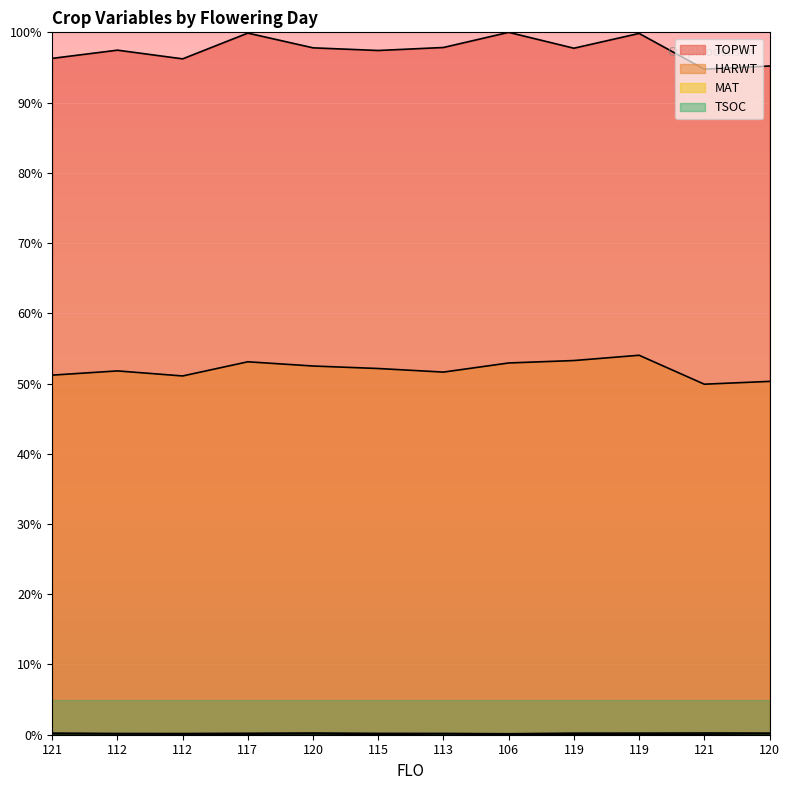

What is the highest value of the TSOC series?

0.1